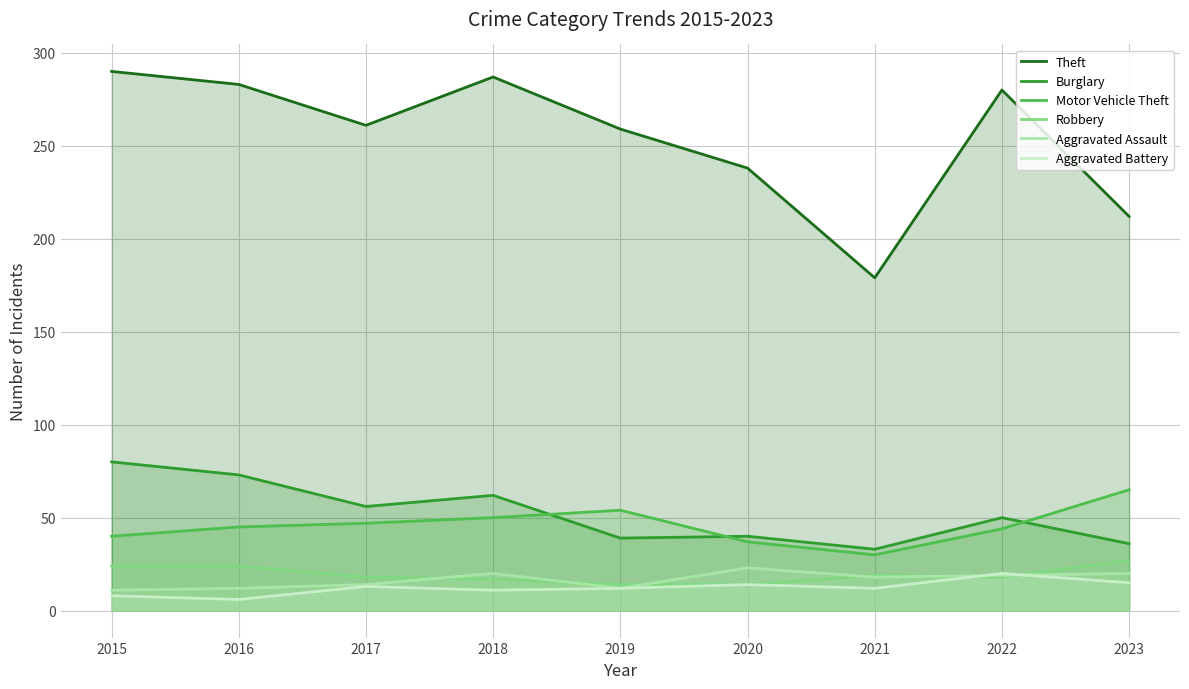

Which series has the largest range (max minus min)?

Theft